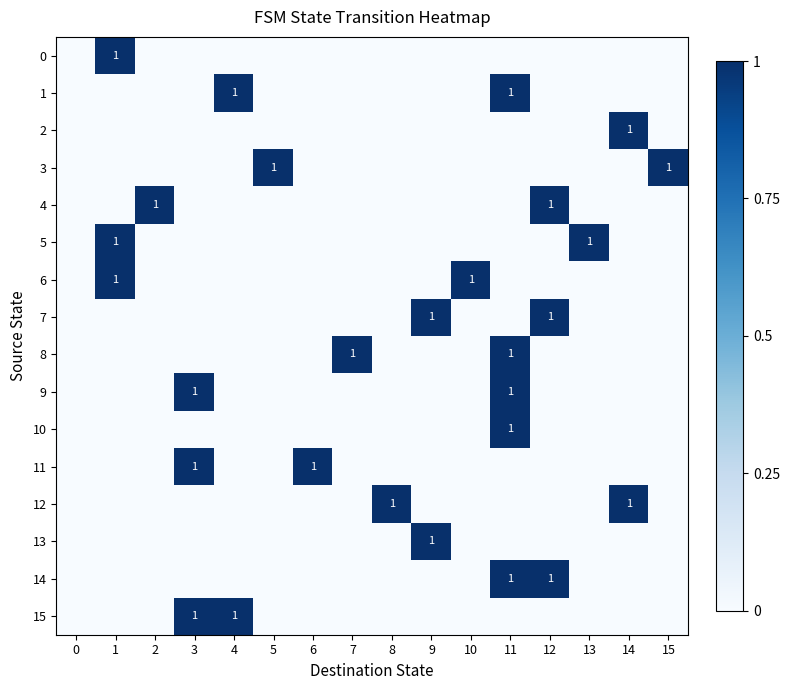

What is the total value across all series at 8?

1